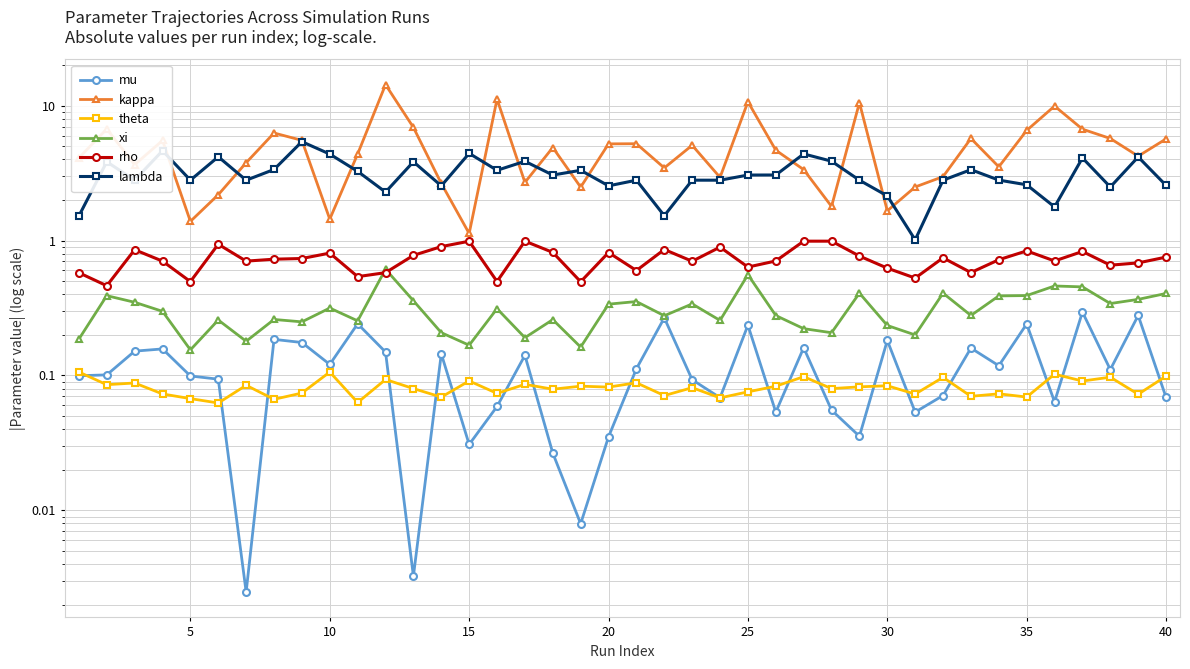

True or false: lambda and xi cross at least once.

False